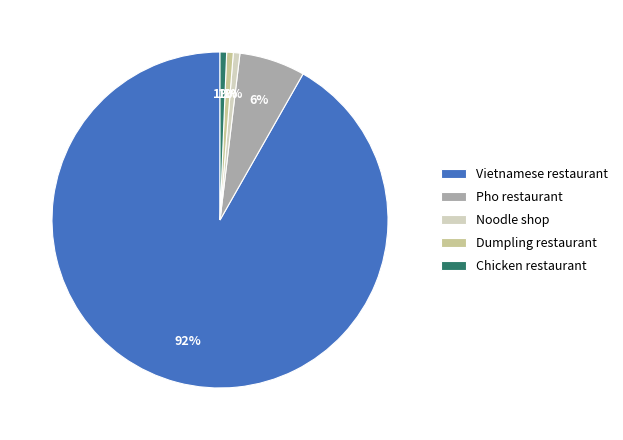

What is the largest slice in the pie chart?

Vietnamese restaurant